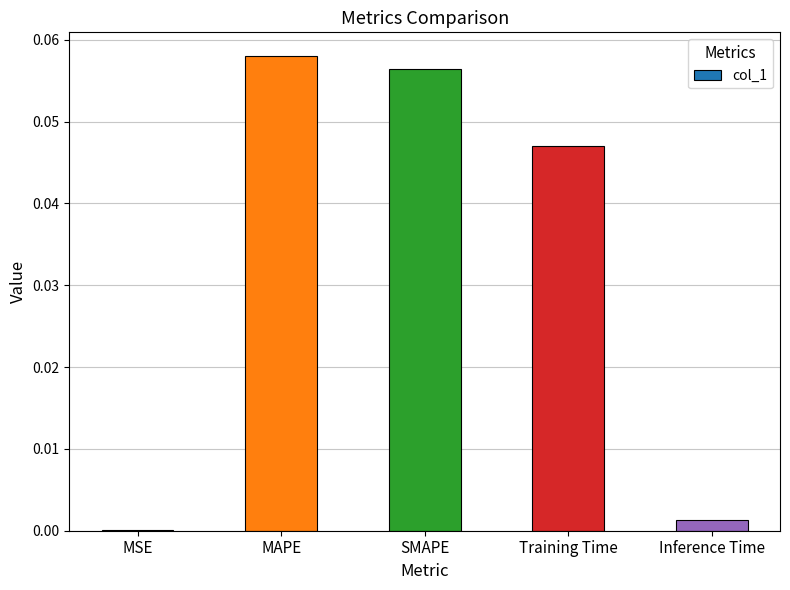

What is the sum of all values?

0.2